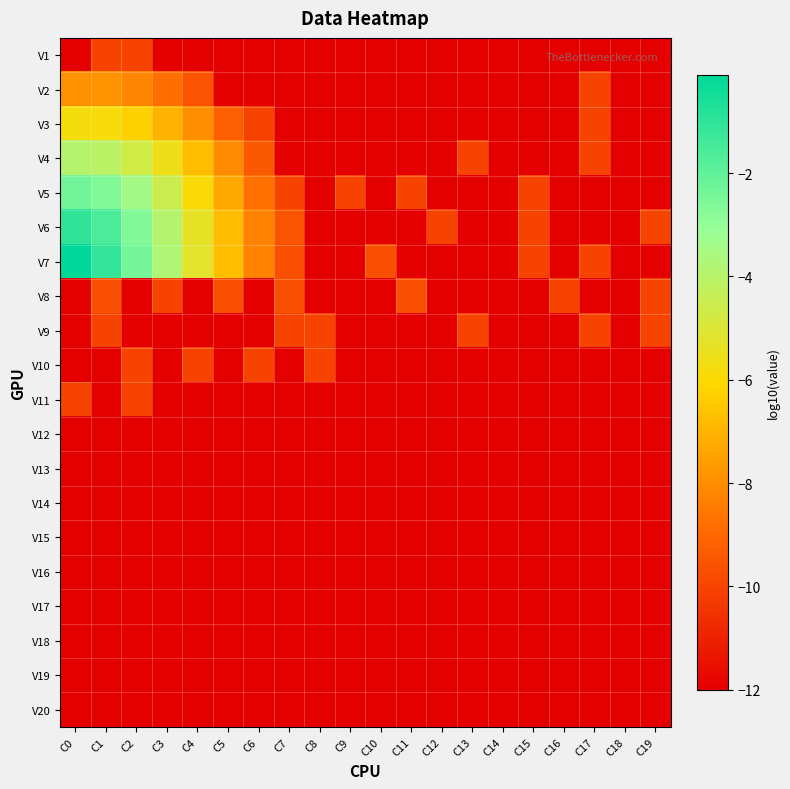

Which series has the largest total across all categories?

V7